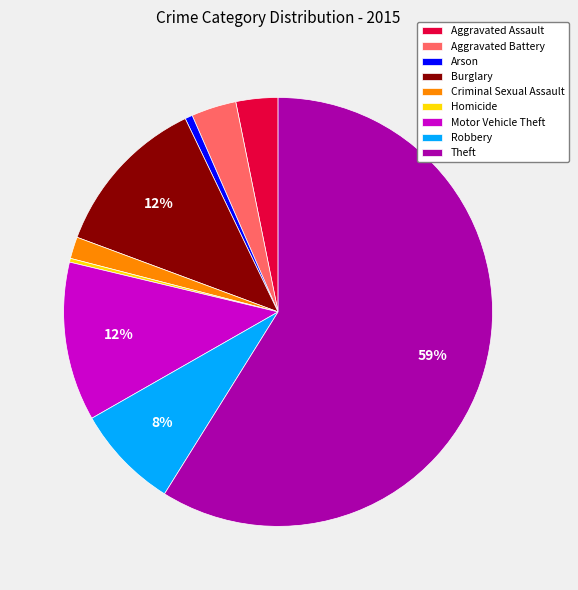

Is it true that Burglary is 3% of the pie?

False